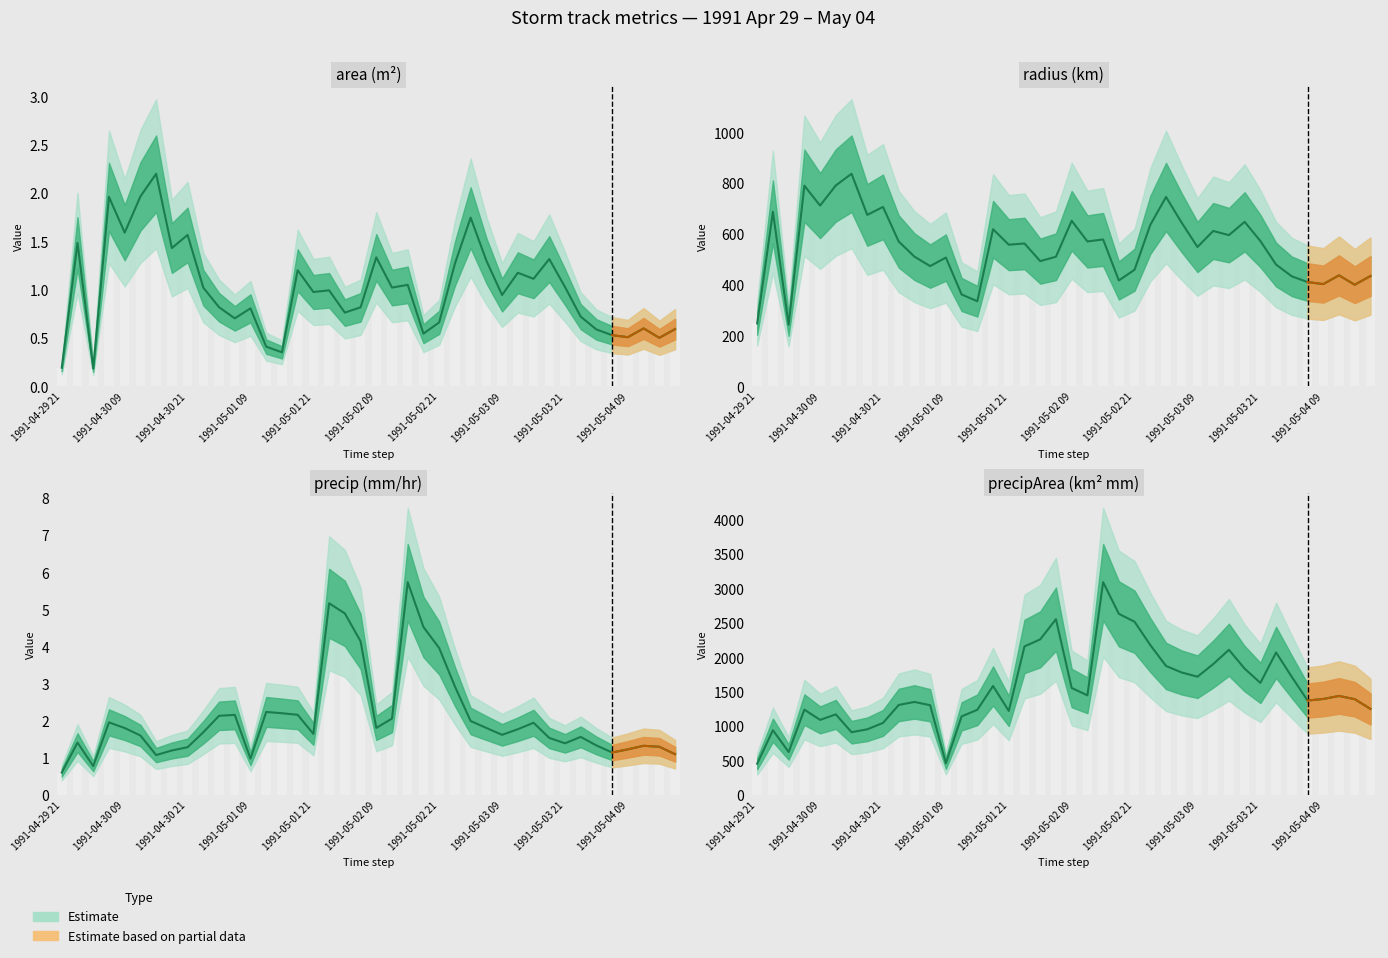

Between 7 and 19, which series saw the biggest shift?

precipArea